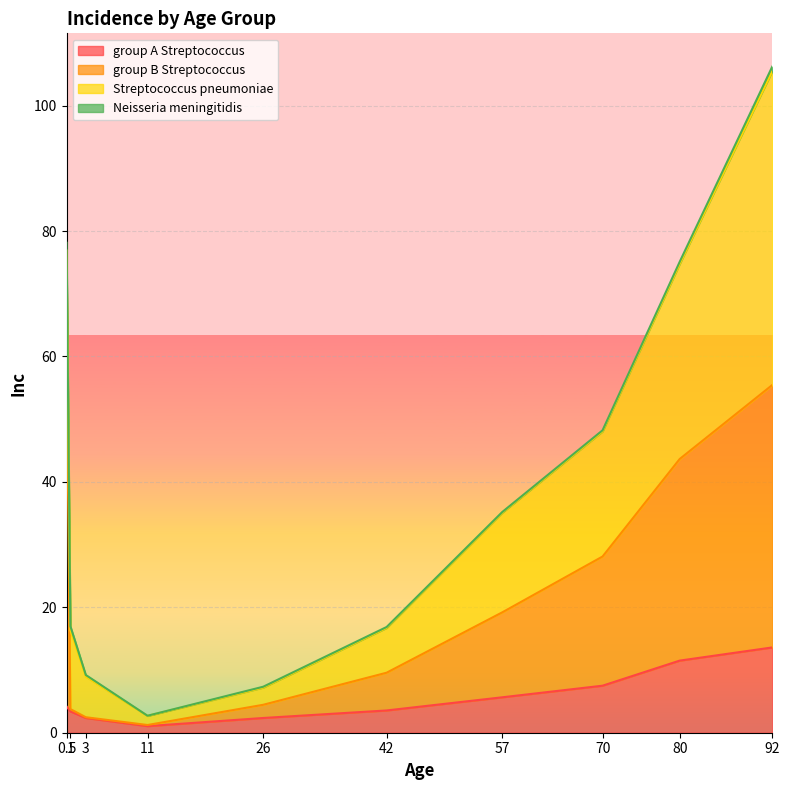

At which category is the sum across all series the highest?

92